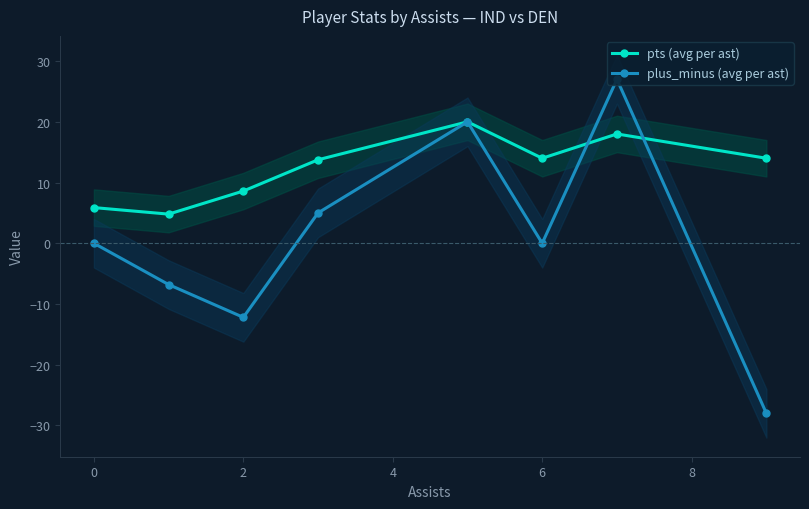

Where is the first local minimum for plus_minus (avg per ast)?

2